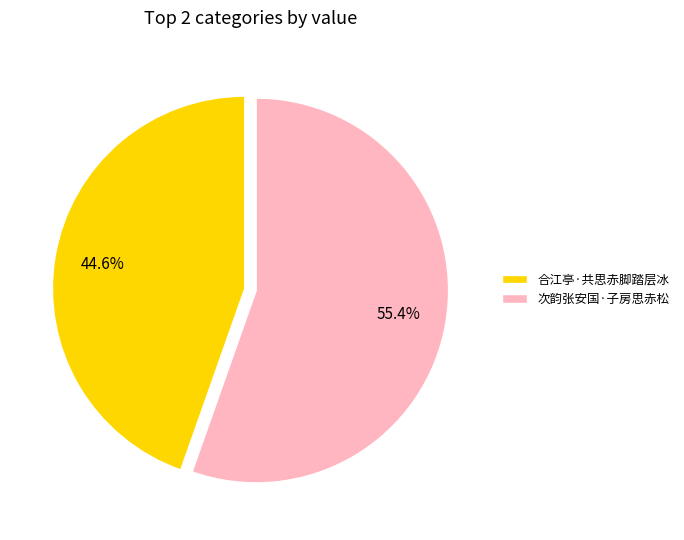

To the nearest percent, what portion does 次韵张安国·子房思赤松 represent?

55%